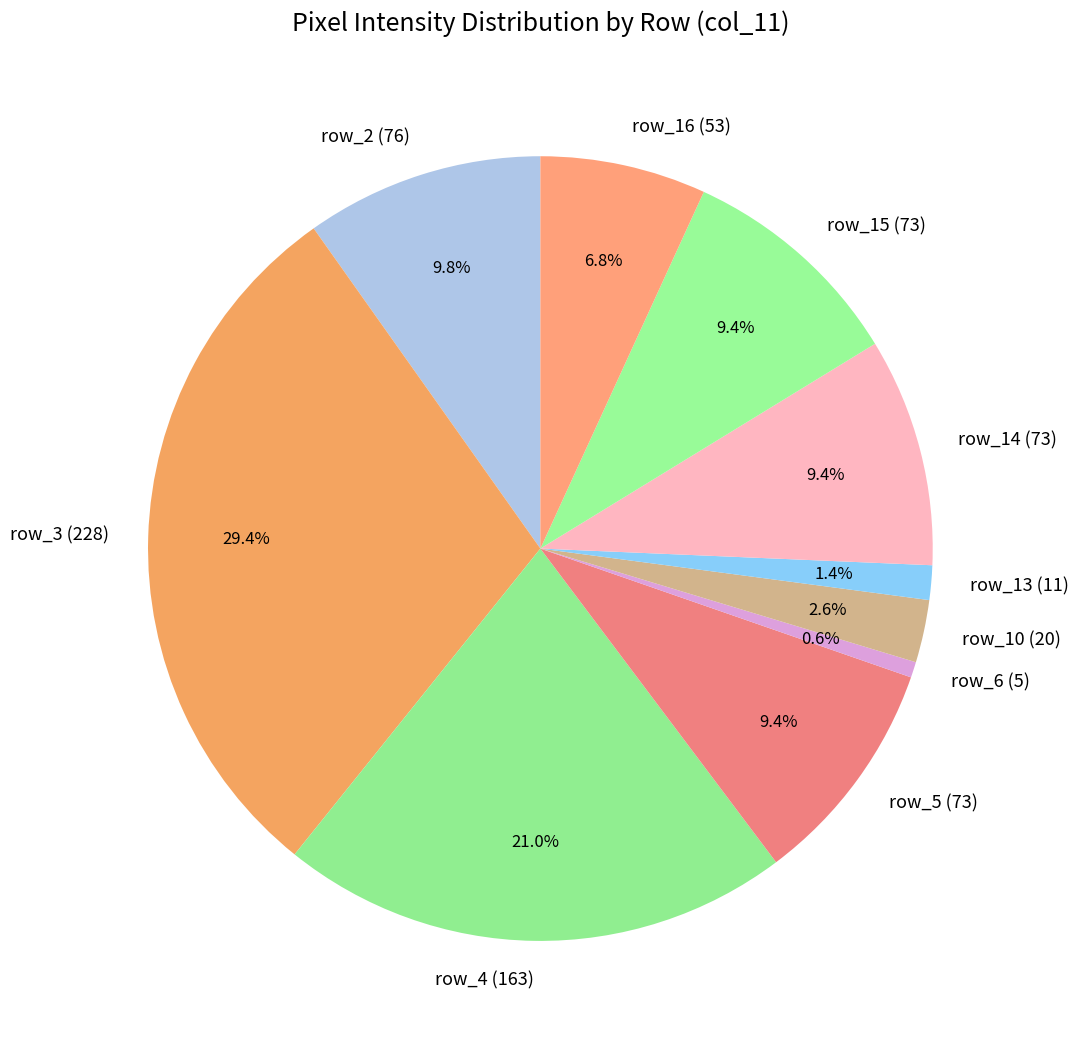

What is the smallest slice in the pie chart?

row_6 (5)